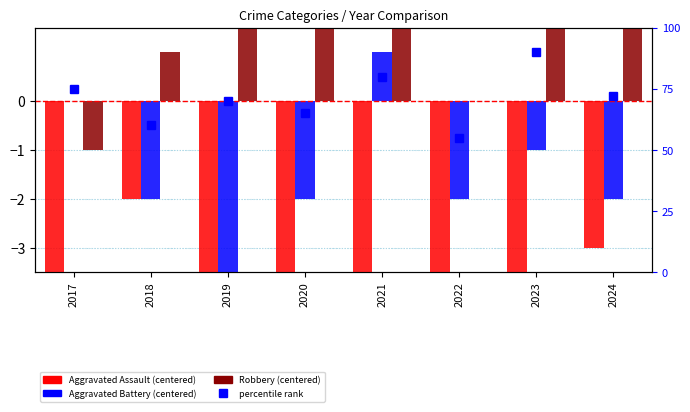

What is the sum of all Robbery values?

34